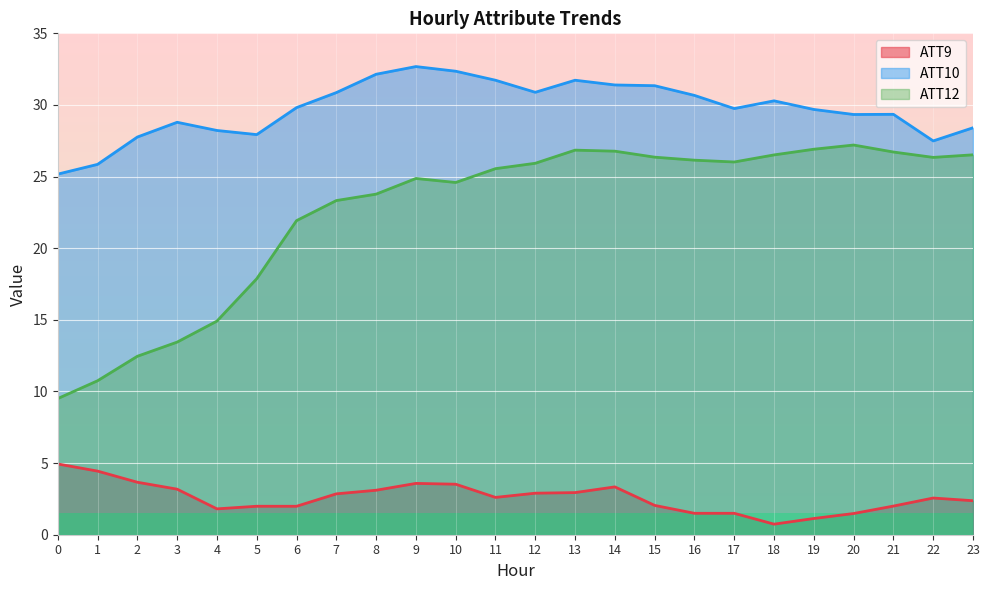

Is it true that ATT10 equals 16.0 at 5?

False